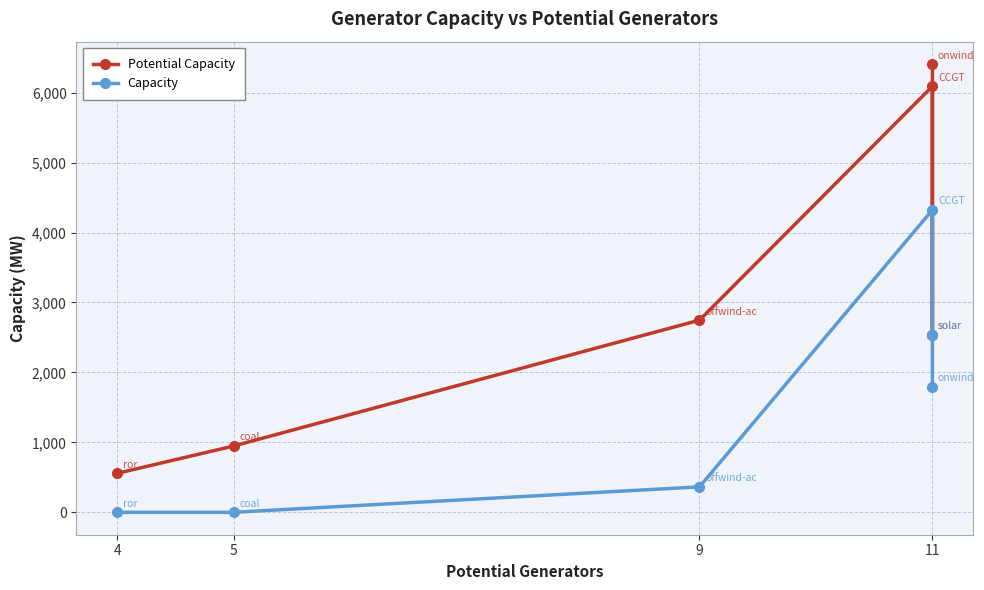

What is the value of the Potential Capacity point at the 3rd from the left?

2746.9